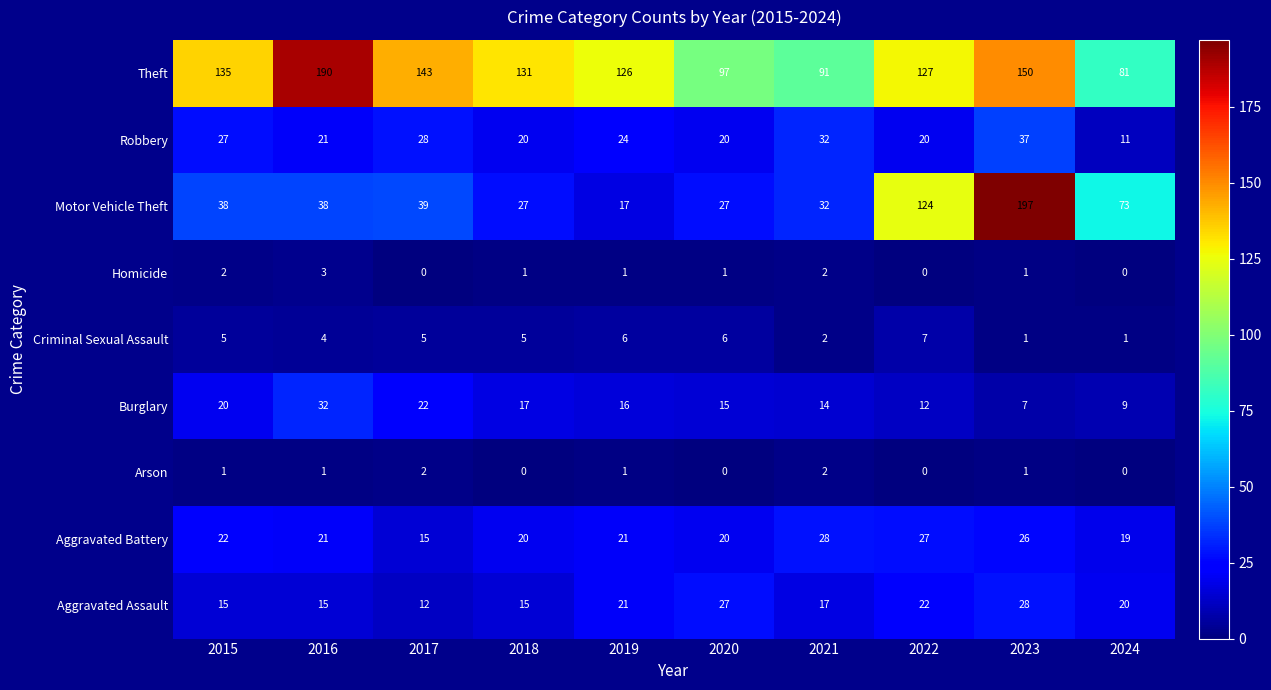

What is the difference between the second highest and minimum values in the Theft series?

69